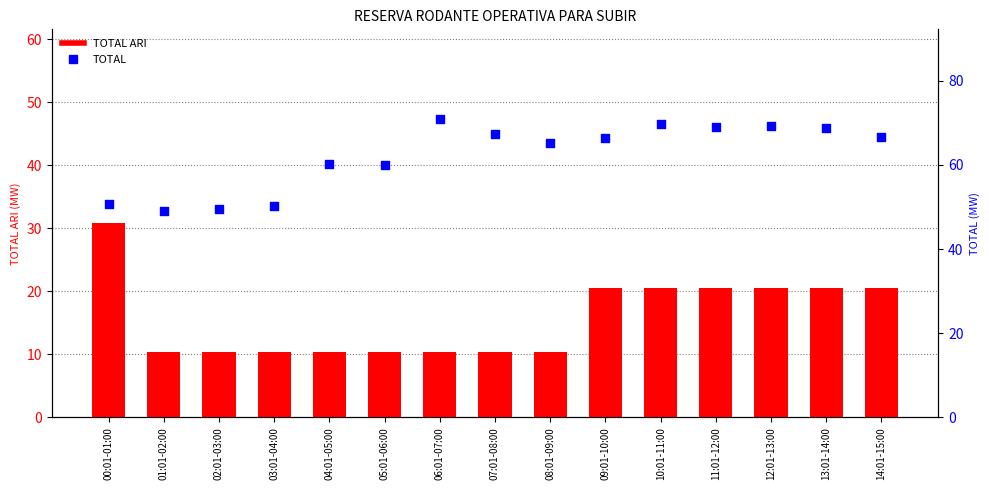

Which series has the largest Y range (max minus min)?

TOTAL